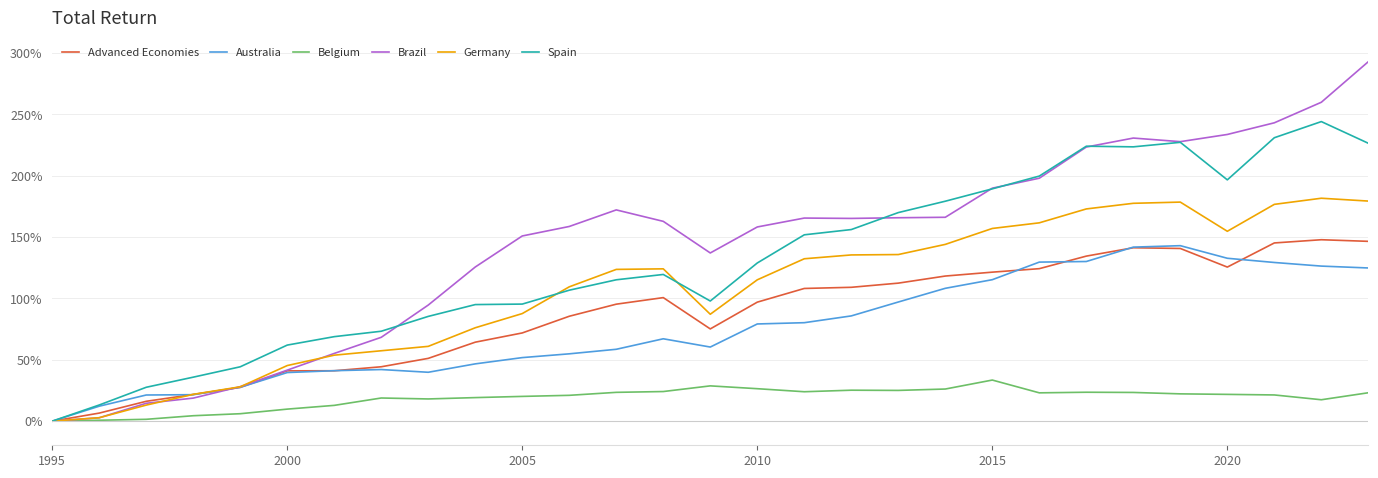

What are all the series names shown in the legend?

Advanced Economies, Australia, Belgium, Brazil, Germany, Spain